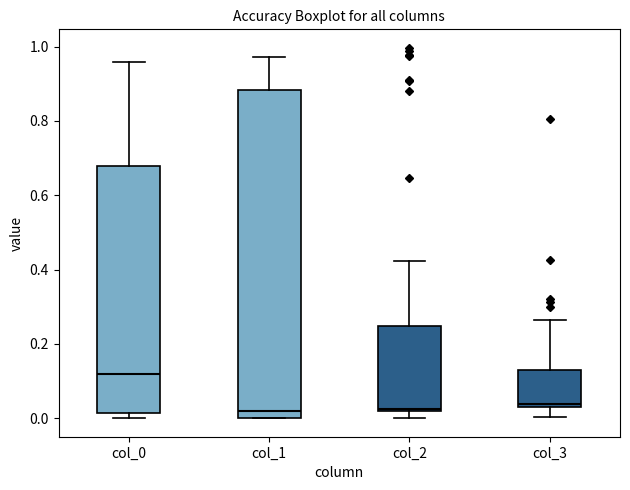

Where does the median line of the box for col_0 sit on the y-axis? The values are not printed on the chart, so give them approximately, as read against the axis.

0.12